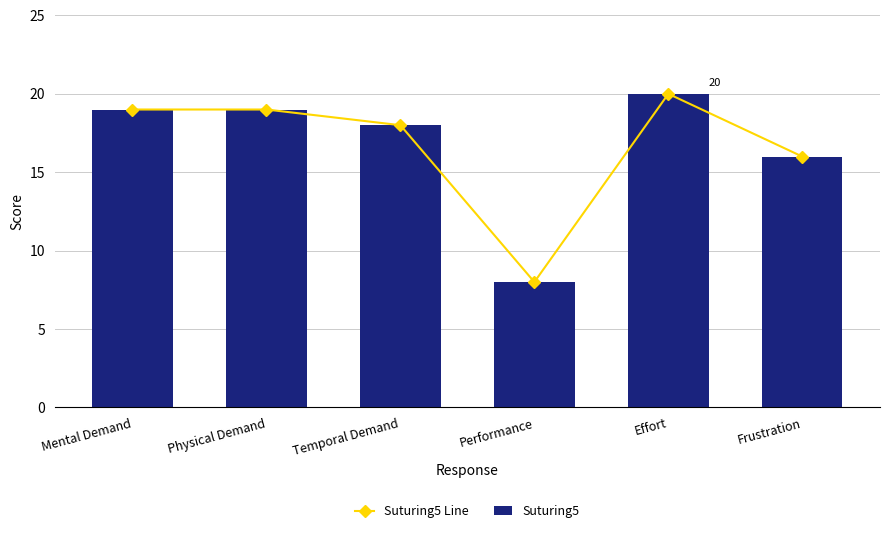

Which series has the largest range (max minus min)?

Suturing5 Line